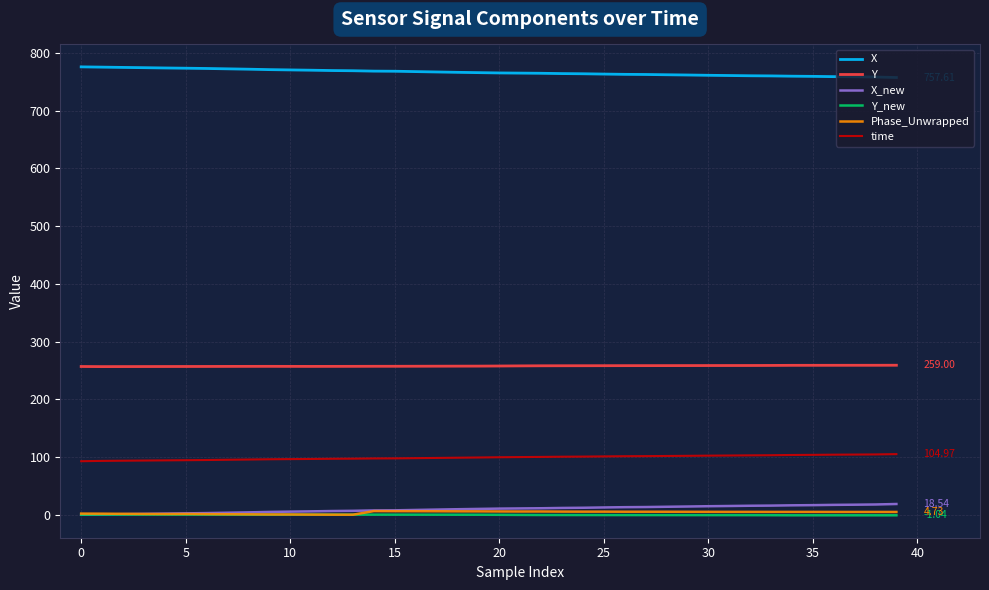

Which series has the largest total across all categories?

X